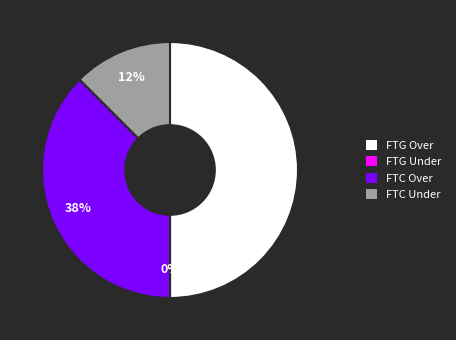

Does 28 account for over 50% of the chart?

No